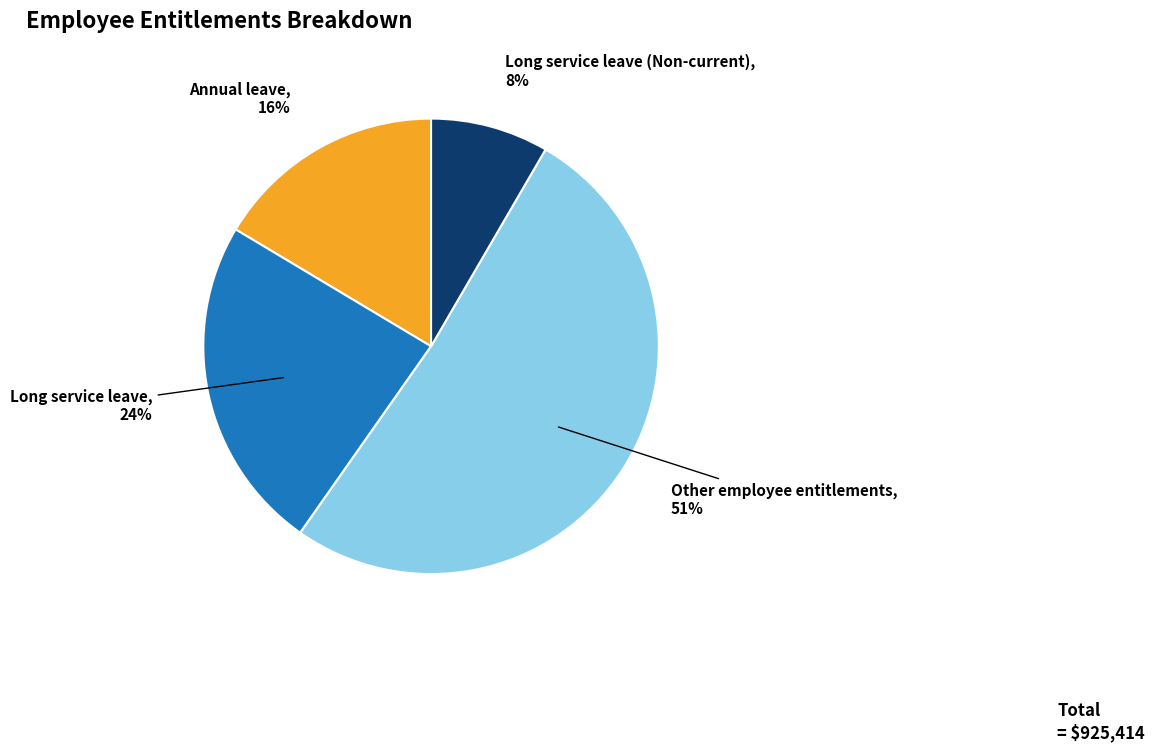

Is there a majority slice in this chart?

Yes